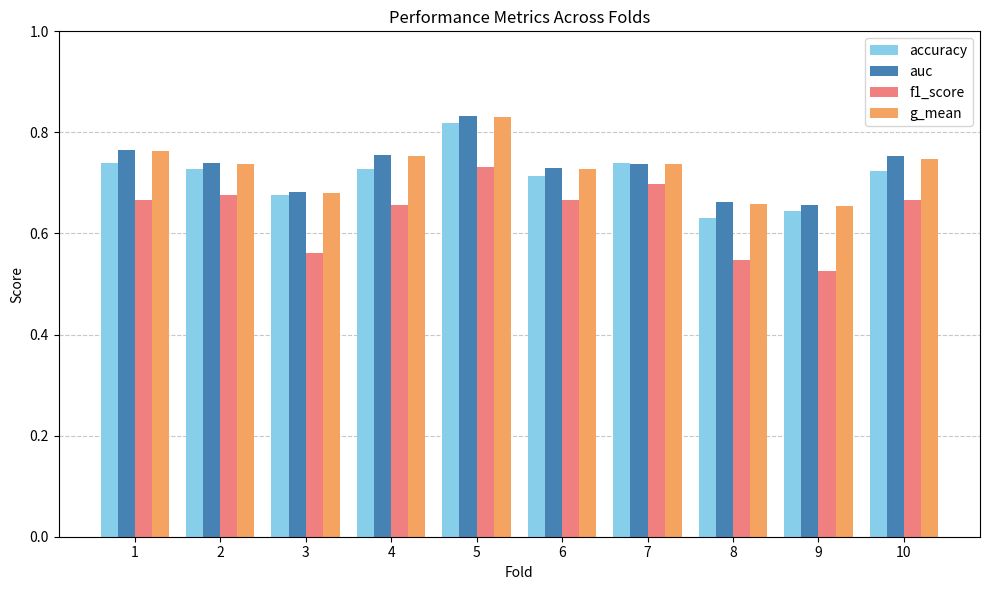

The f1_score series shows 0.7 at 7. True or false?

True